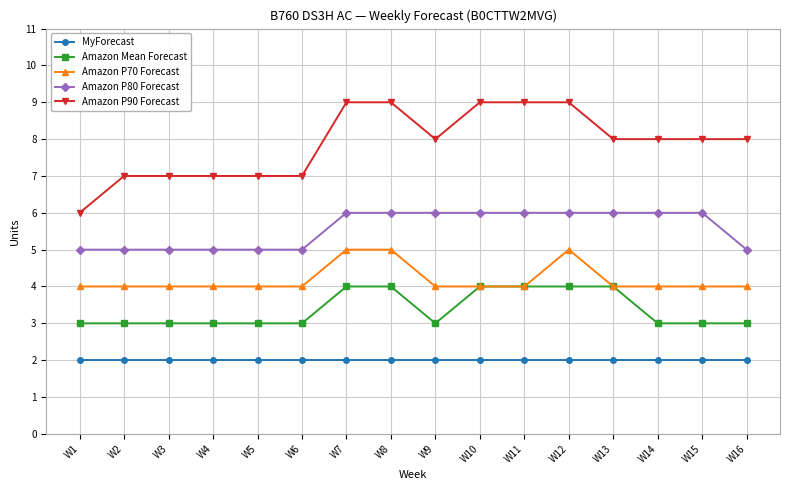

What is the difference between the highest and lowest values at W16?

6